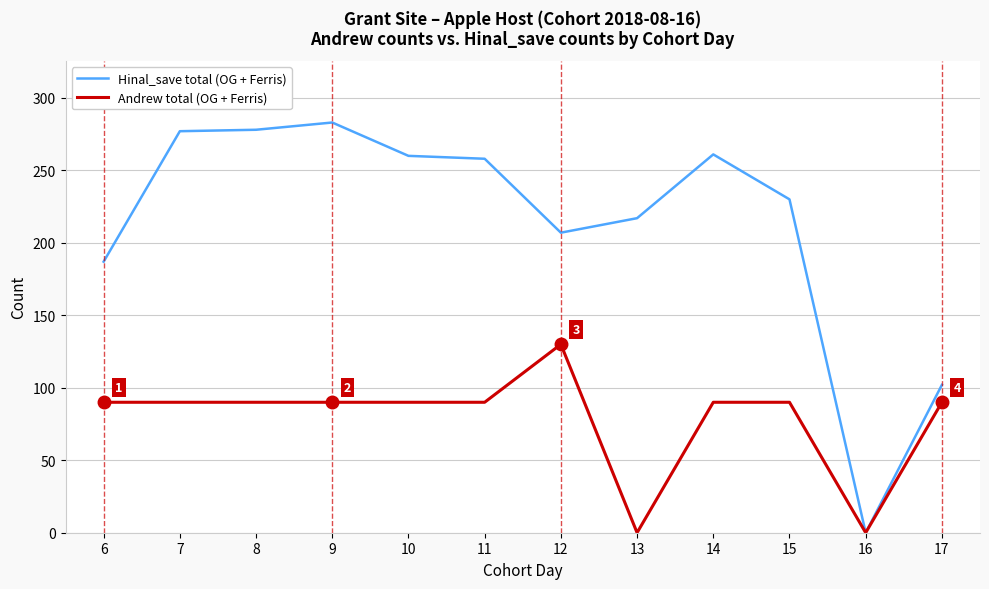

What is the total value across all series at 7?

367